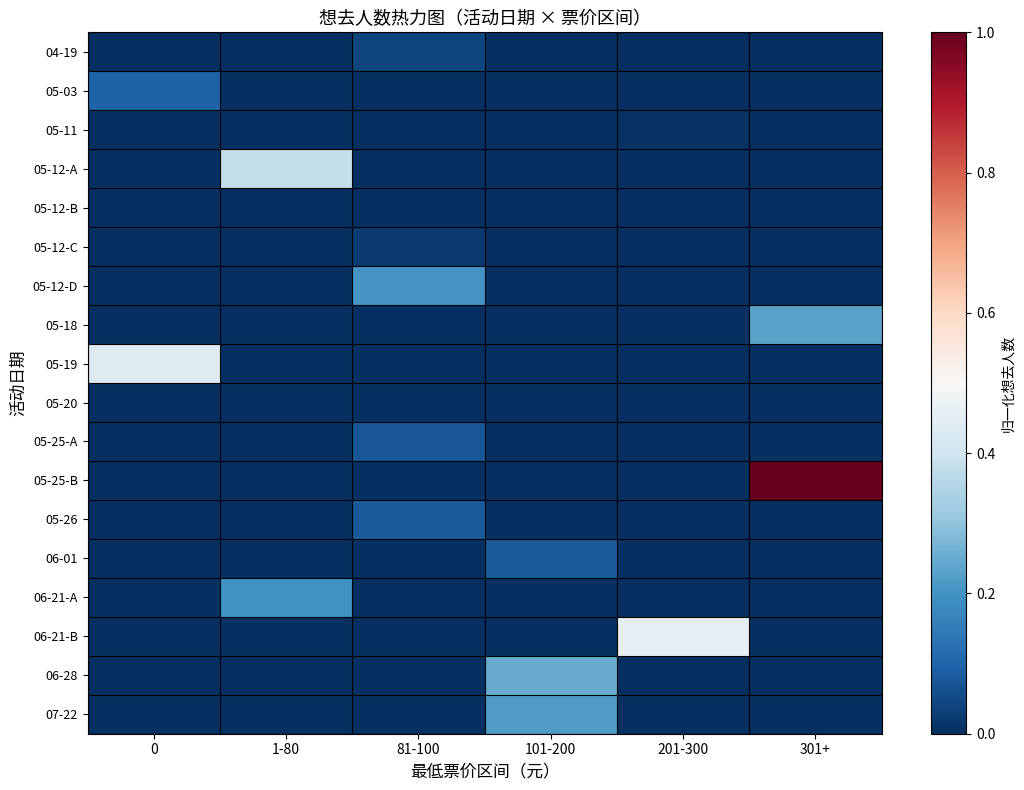

At how many categories does at least one series exceed 0?

6